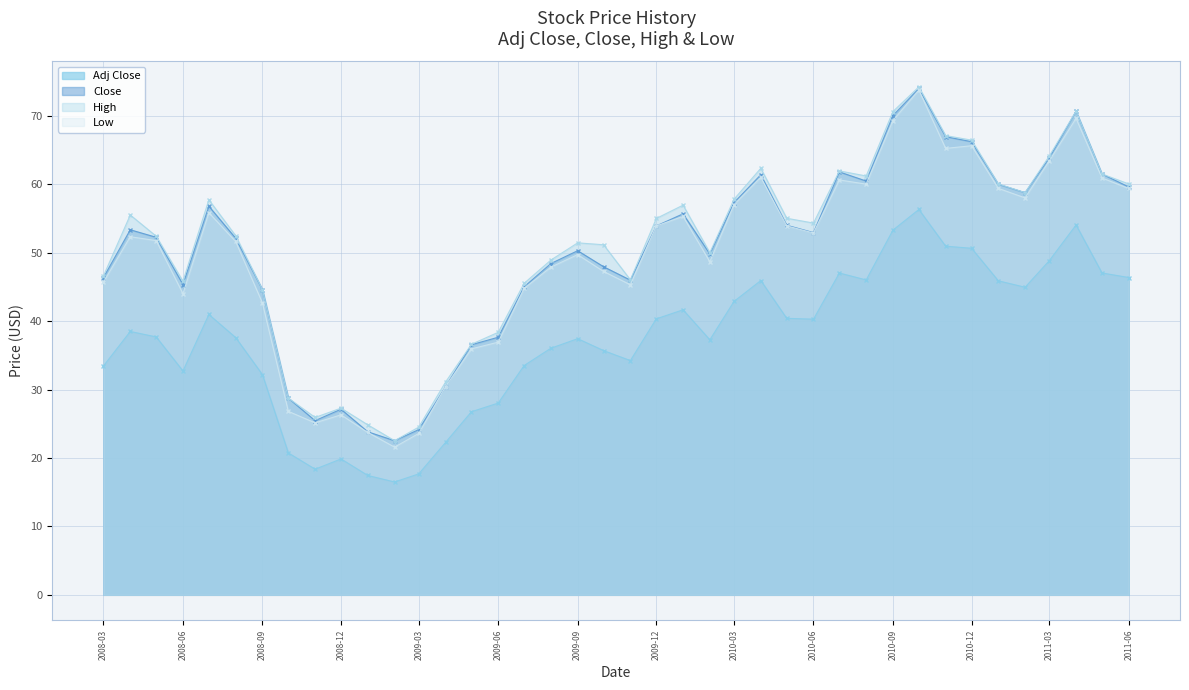

What is the spread (max minus min) of values at 2008-07-01?

16.8